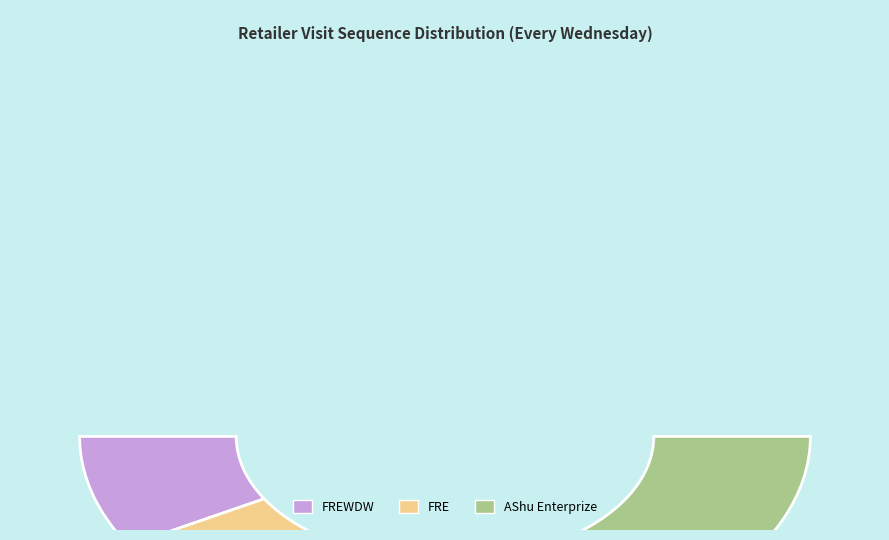

What is the change in value from FREWDW to AShu Enterprize?

+2